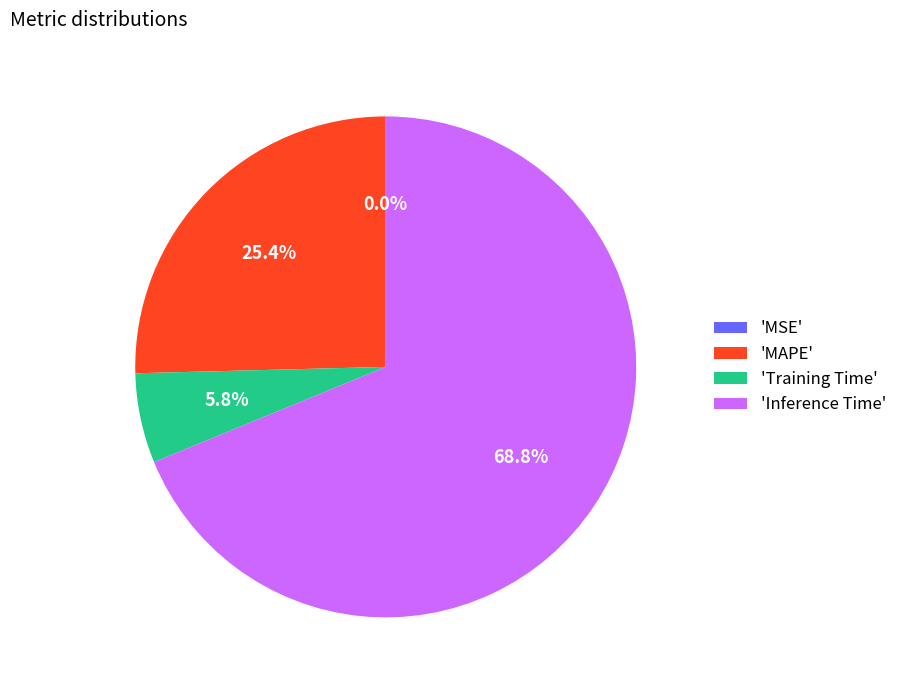

Which category has the biggest portion of the pie?

'Inference Time'